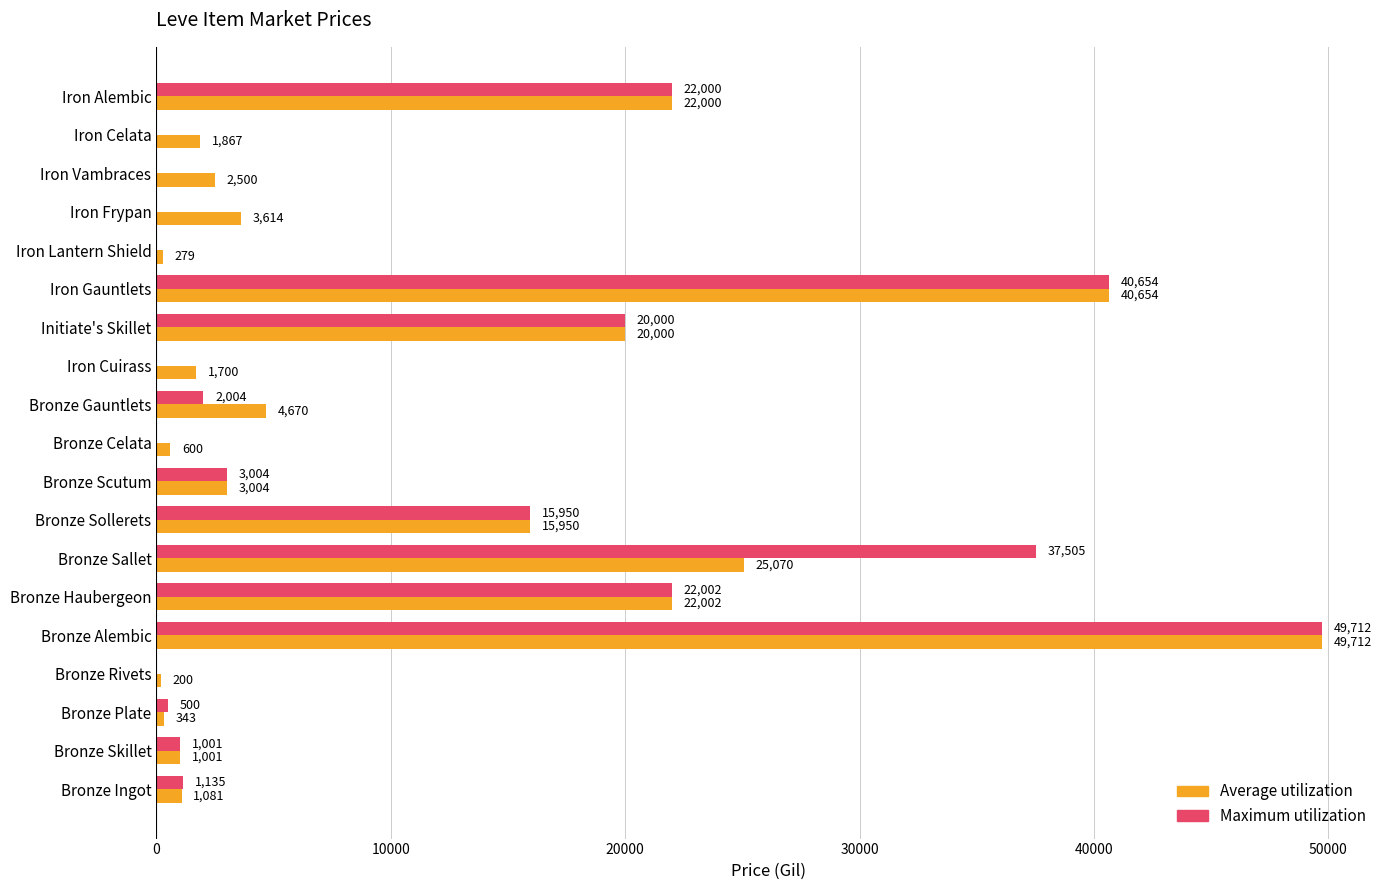

Count the number of data series in this chart.

2